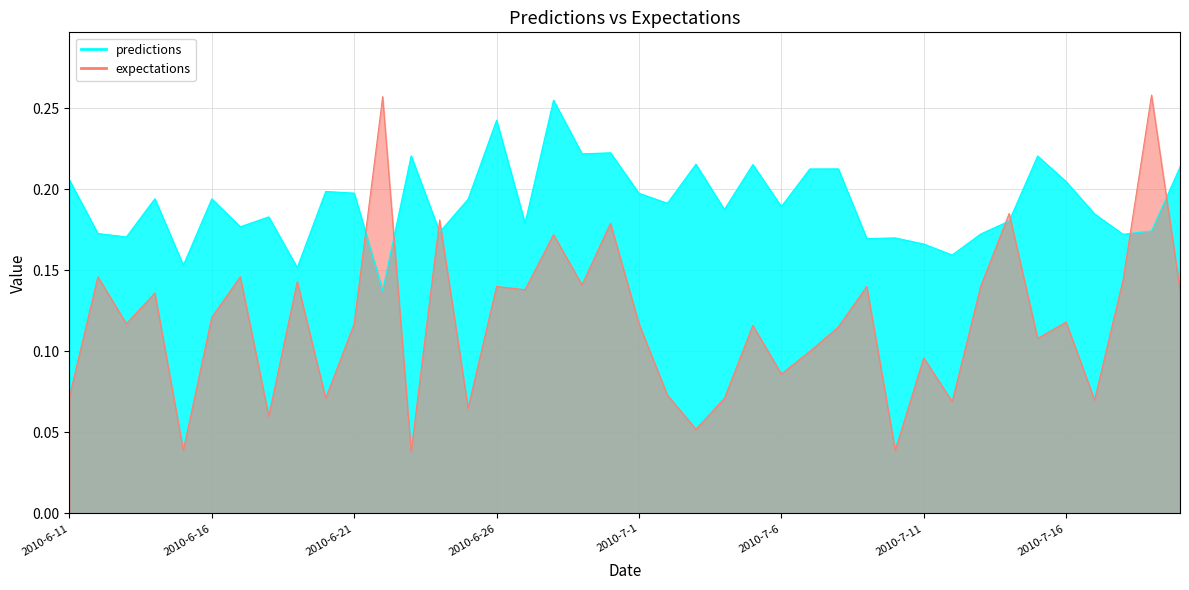

Which category has the highest value across all series?

2010-7-19